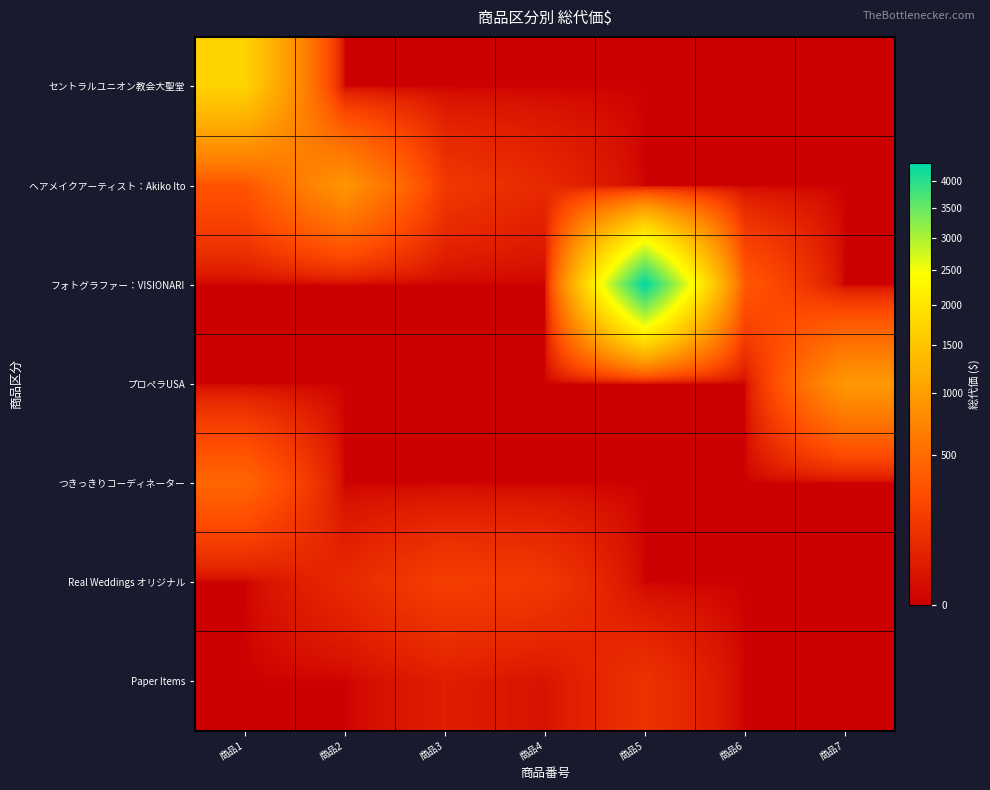

Which series has the widest spread of values?

フォトグラファー：VISIONARI